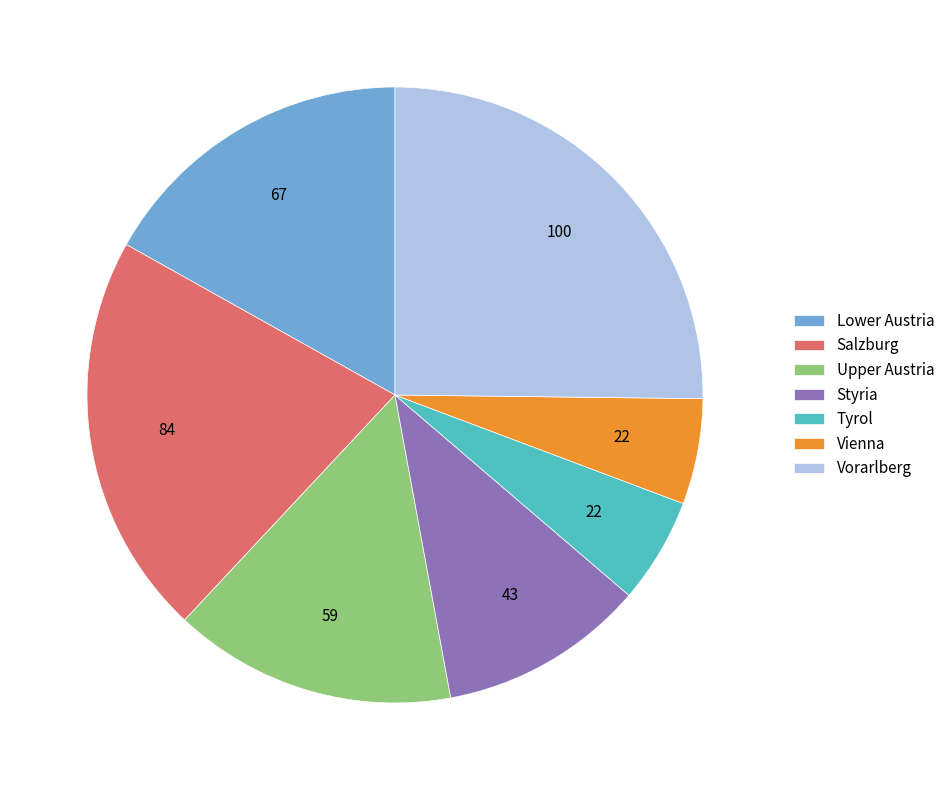

Is it true that Salzburg is 21% of the pie?

True